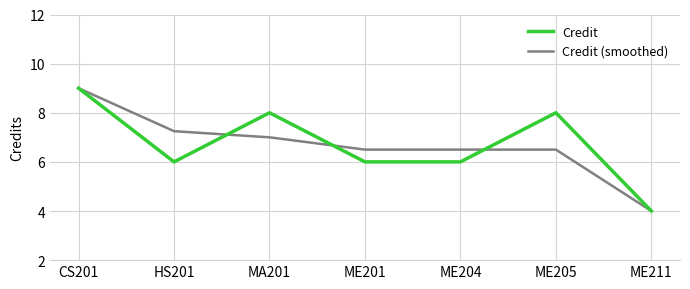

What is the highest value of the Credit series?

9.0